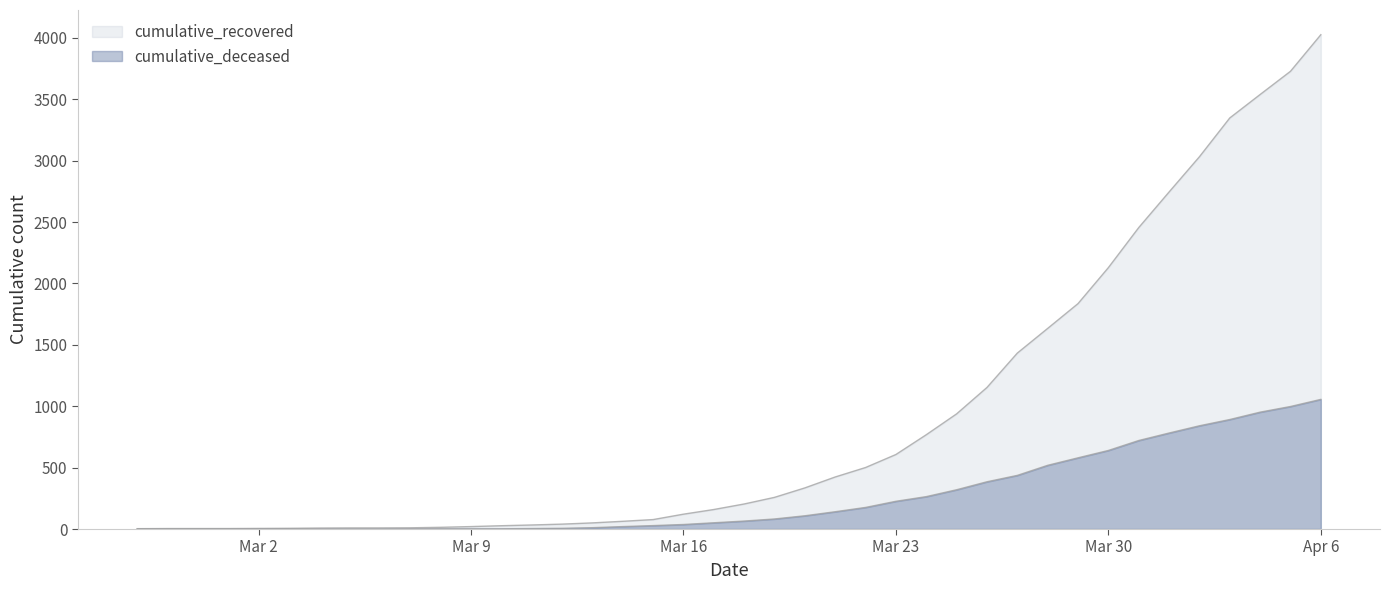

What position from the left is 2020-03-14?

17